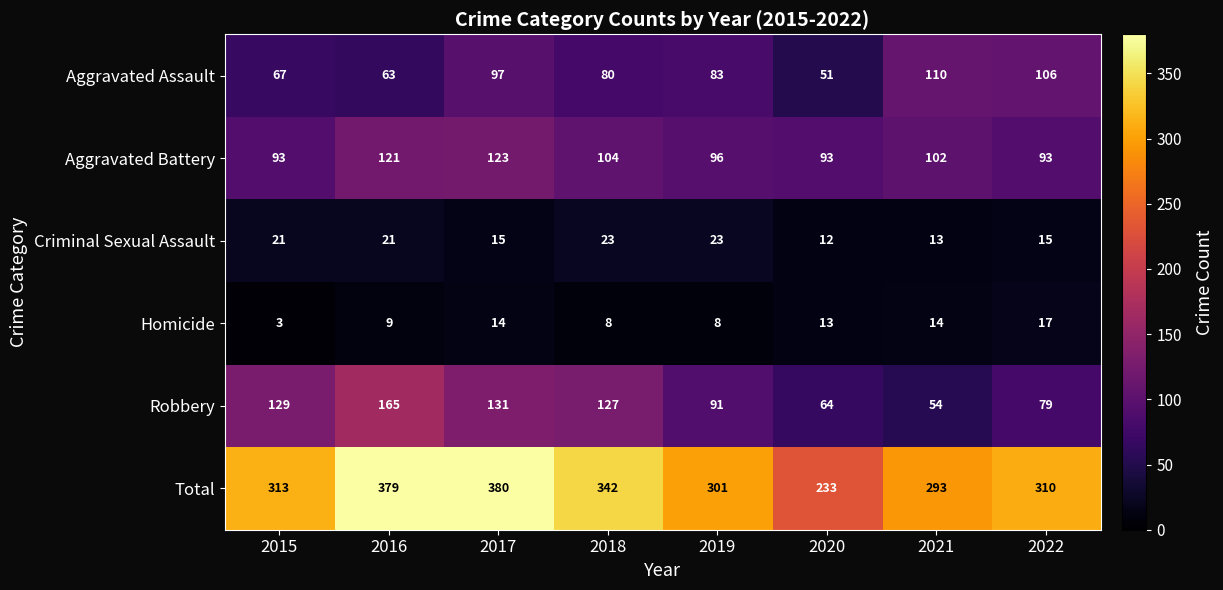

Which series changed the most between 2019 and 2022?

Aggravated Assault